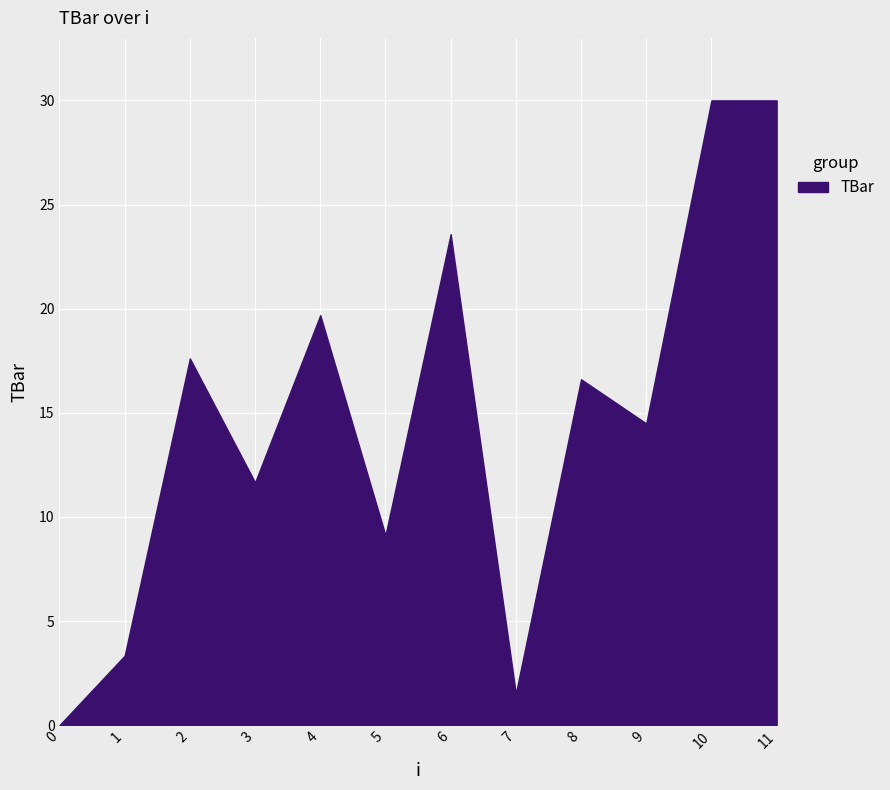

What is the difference between the maximum and minimum values?

30.0